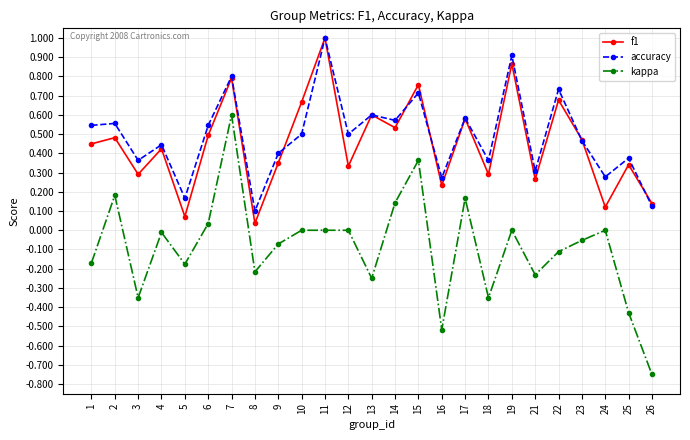

Which series changed the most between 21 and 22?

accuracy